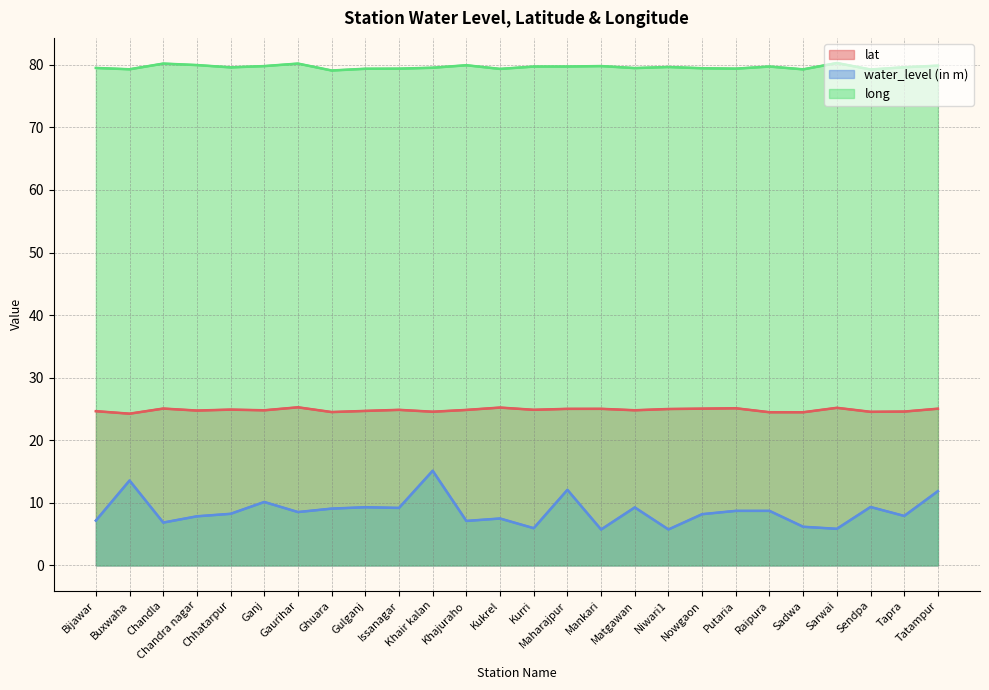

Which series has the largest range (max minus min)?

water_level (in m)